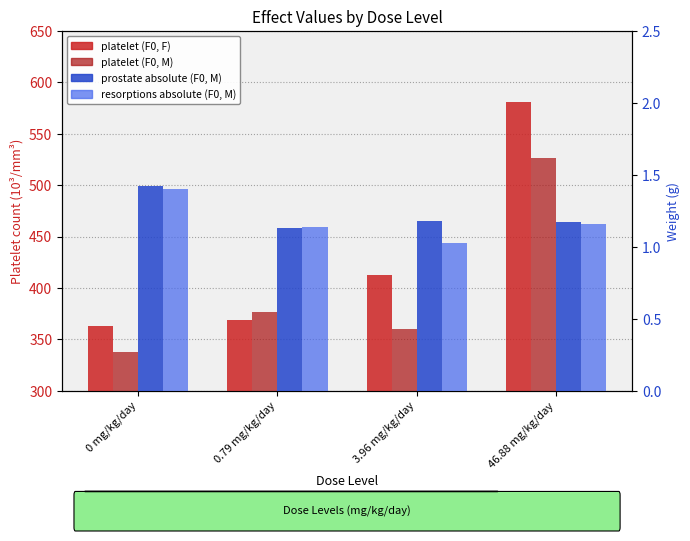

What is the value of the resorptions absolute (F0, M) bar at the 3rd from the left?

1.0